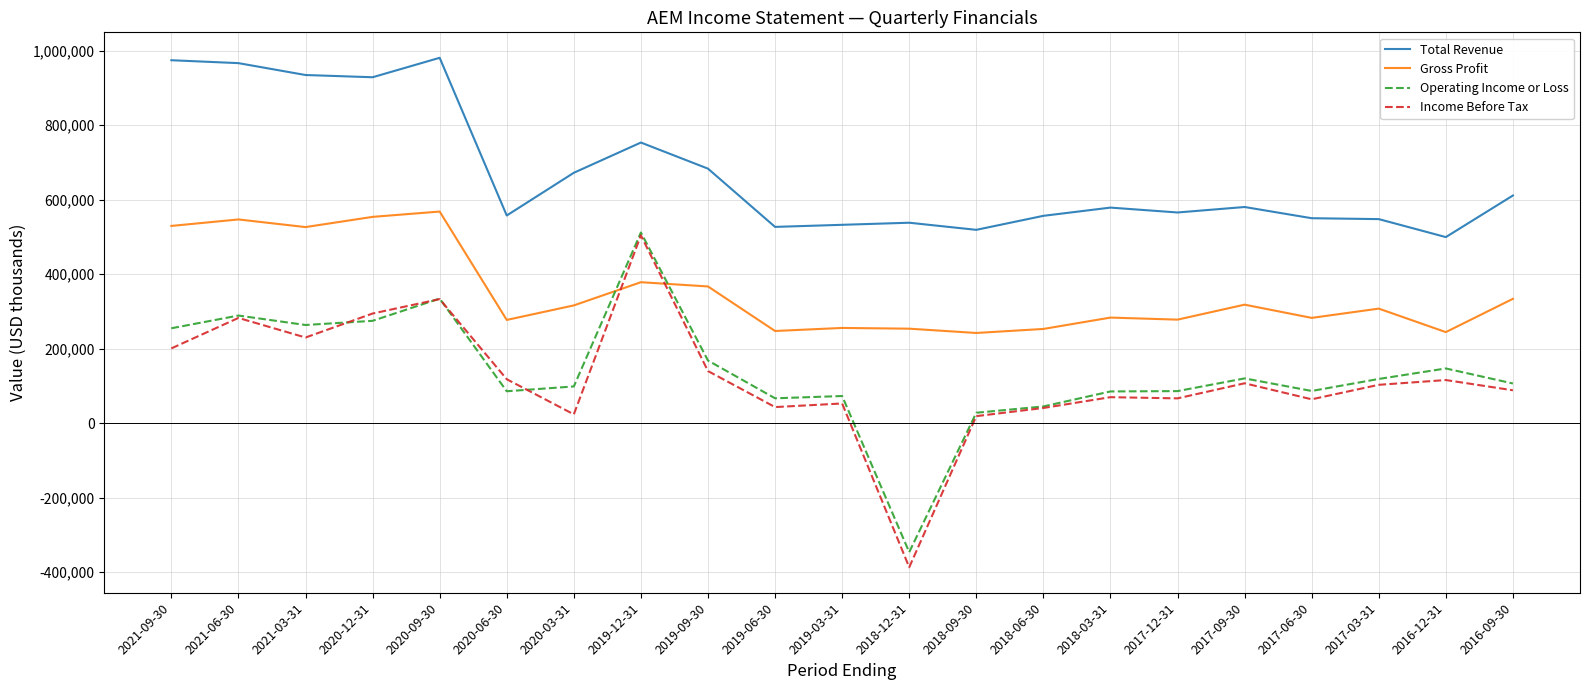

How many times do Operating Income or Loss and Gross Profit cross each other?

2